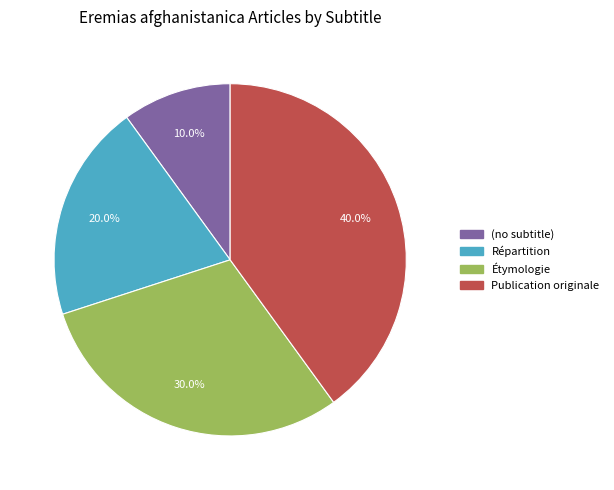

What is the smallest slice in the pie chart?

(no subtitle)